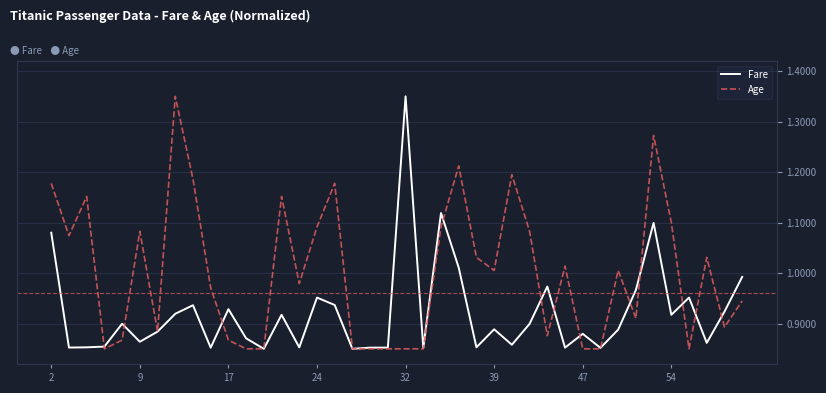

What is the difference between the maximum and second lowest values in the Age series?

0.5